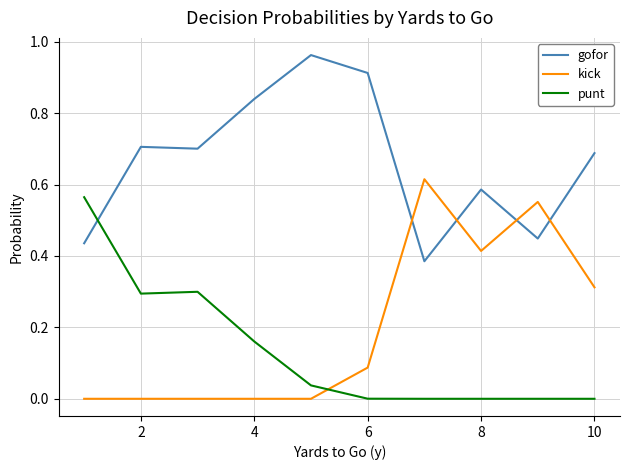

How many times do punt and kick cross each other?

1